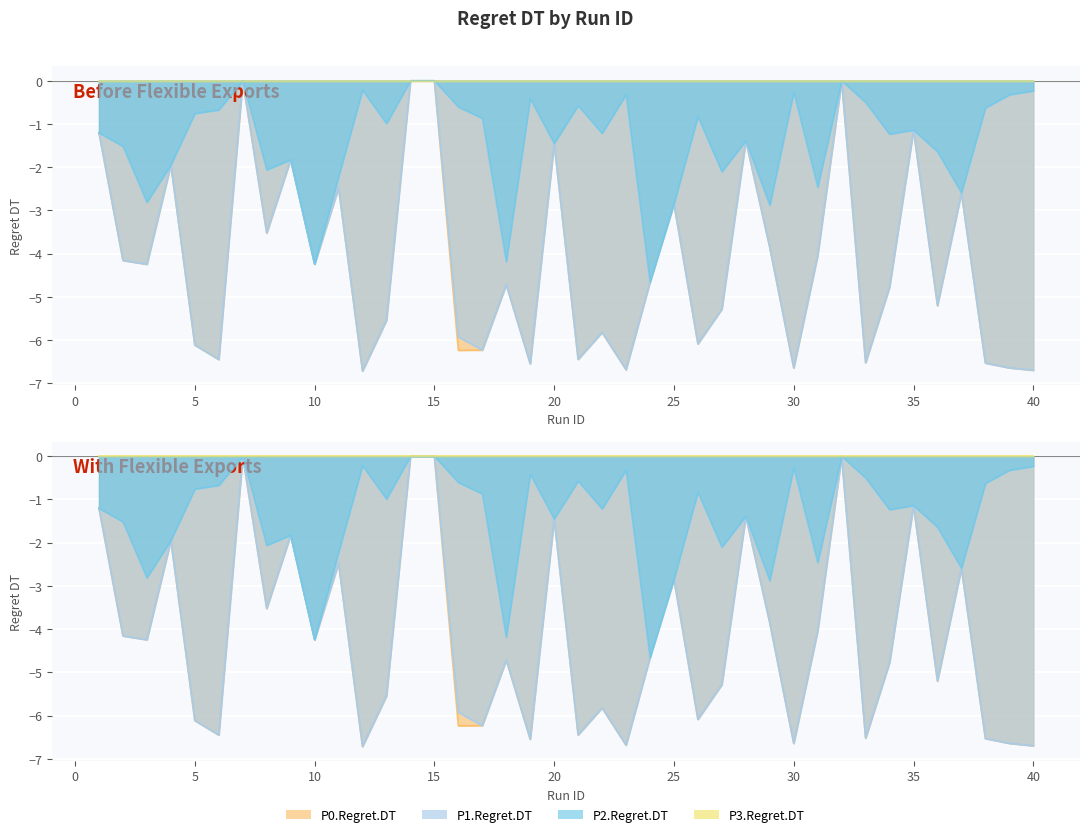

What is the smallest value displayed?

-6.7